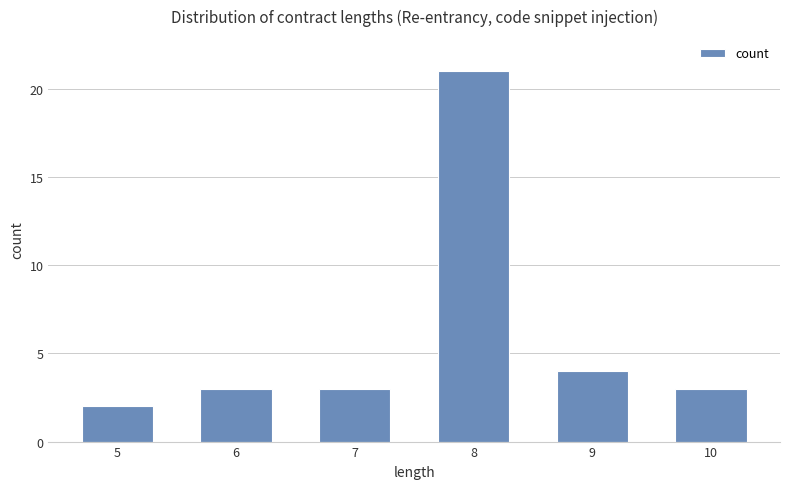

What is the approximate value at 6?

3